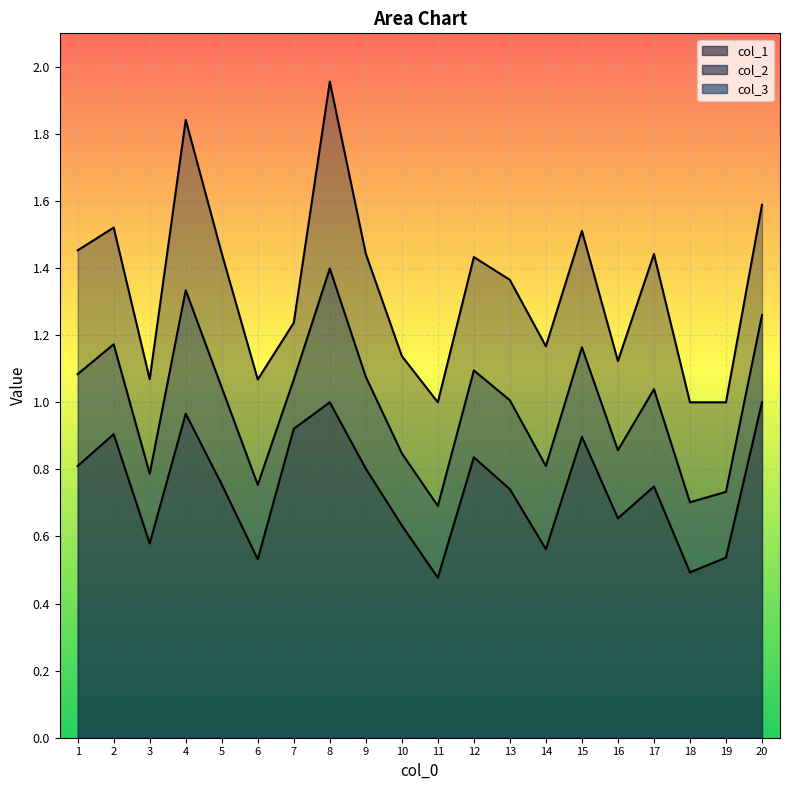

What is the value of the col_2 point at the 18th from the left?

1.0